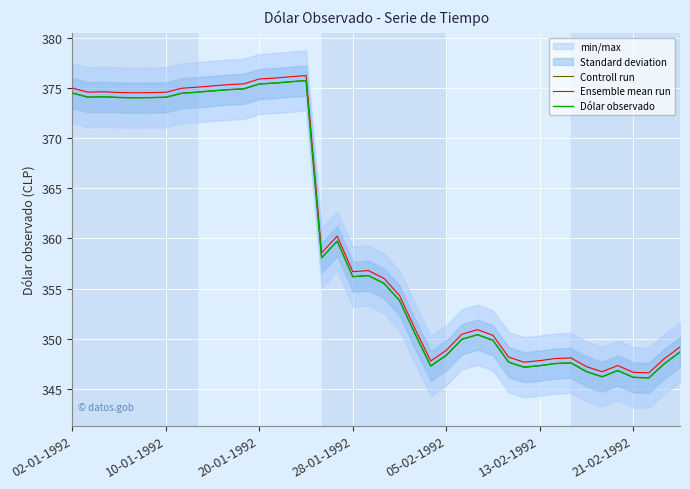

What is the spread (max minus min) of values at 8?

0.5